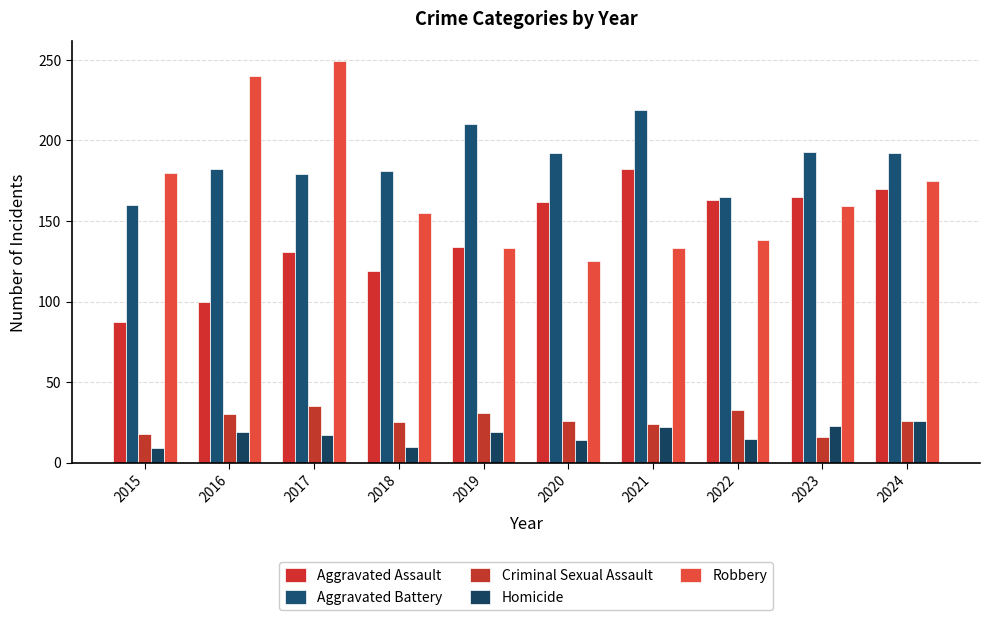

What is the value of the Robbery bar at the 9th from the left?

159